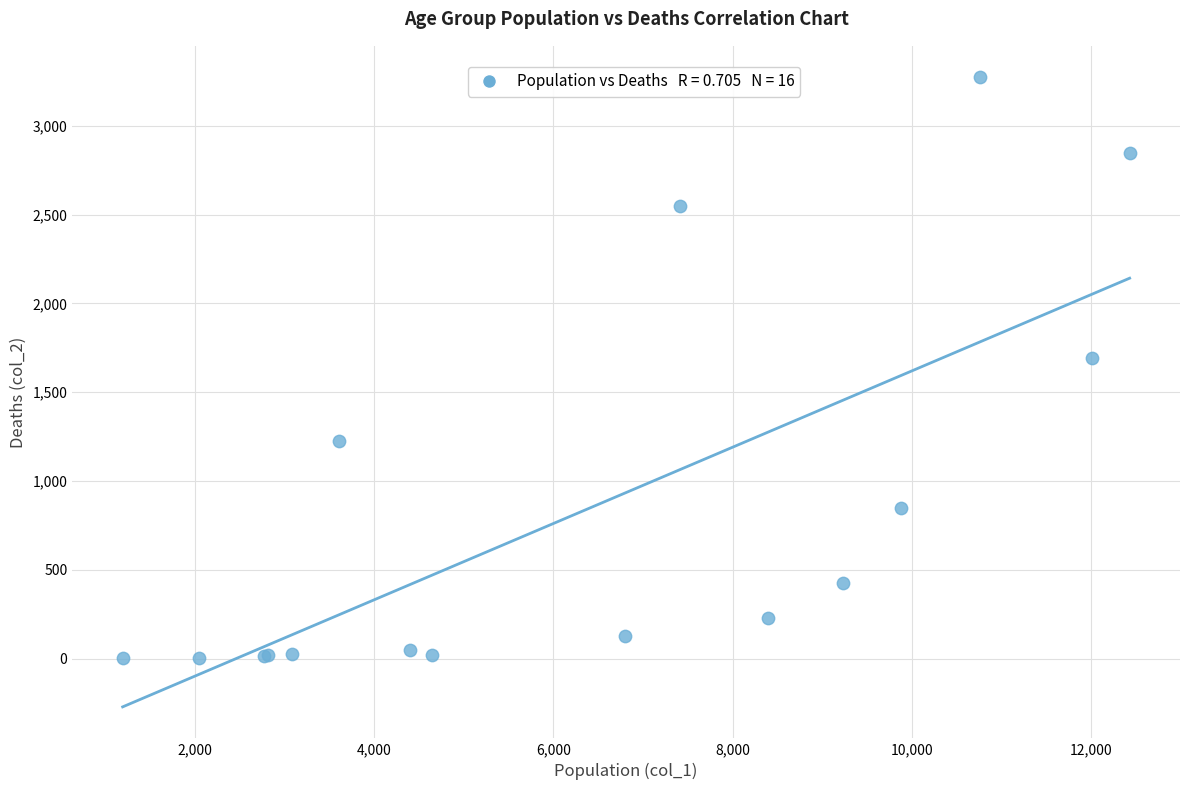

What Y value in the scatter plot is closest to 1638?

1690